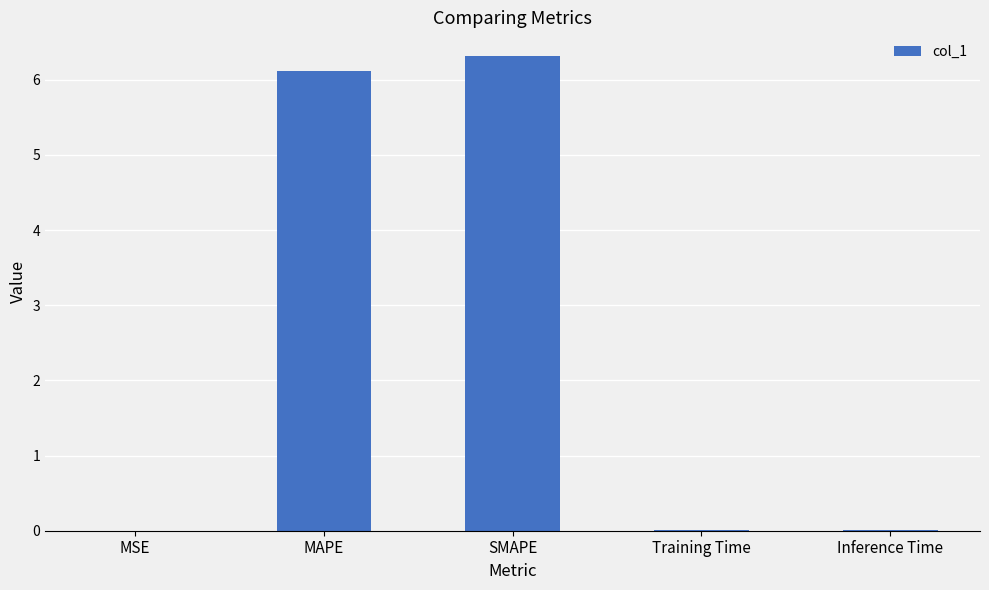

The value at SMAPE is 8.6. True or false?

False